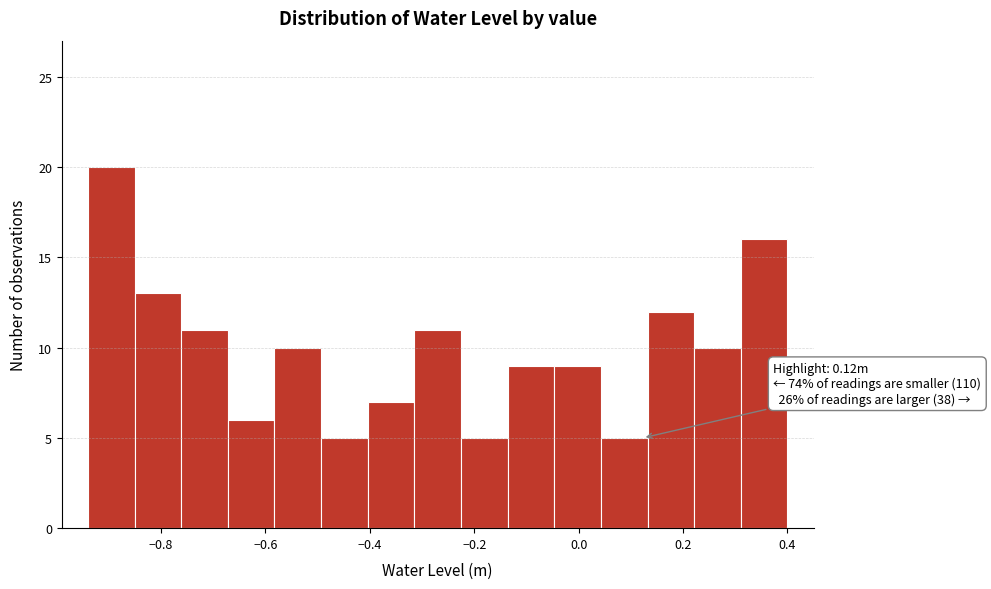

Which range on the x-axis has the tallest bar?

-0.94 to -0.86